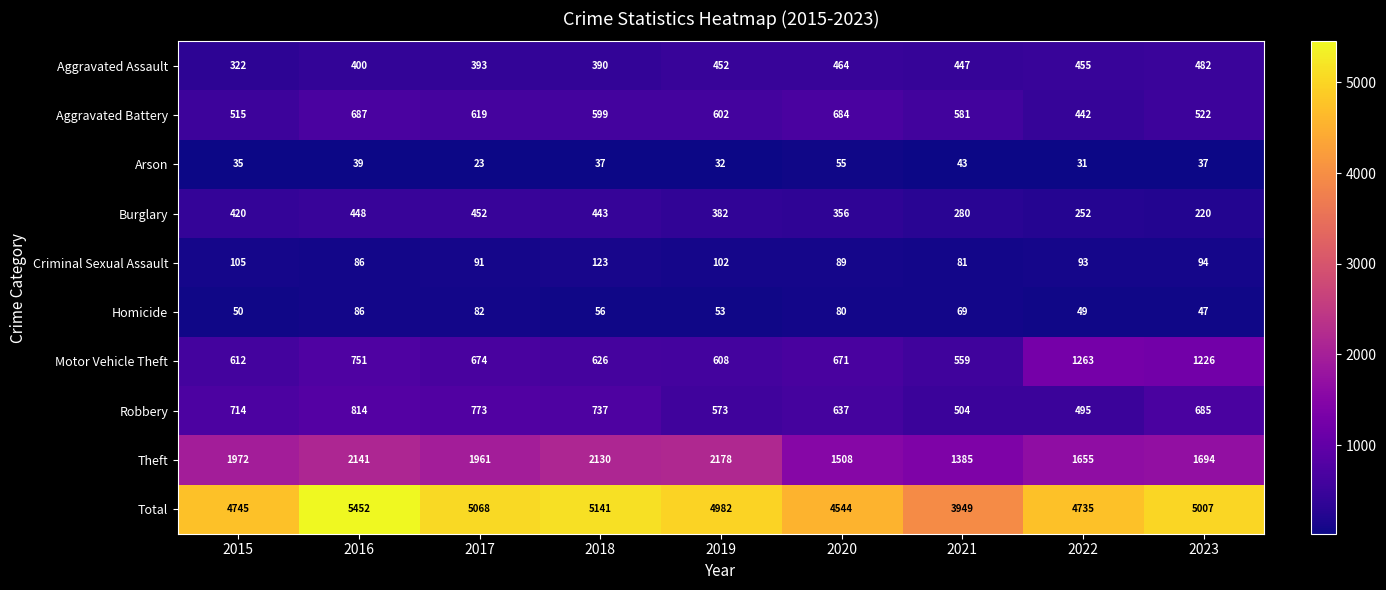

What is the maximum value shown in the chart?

5452